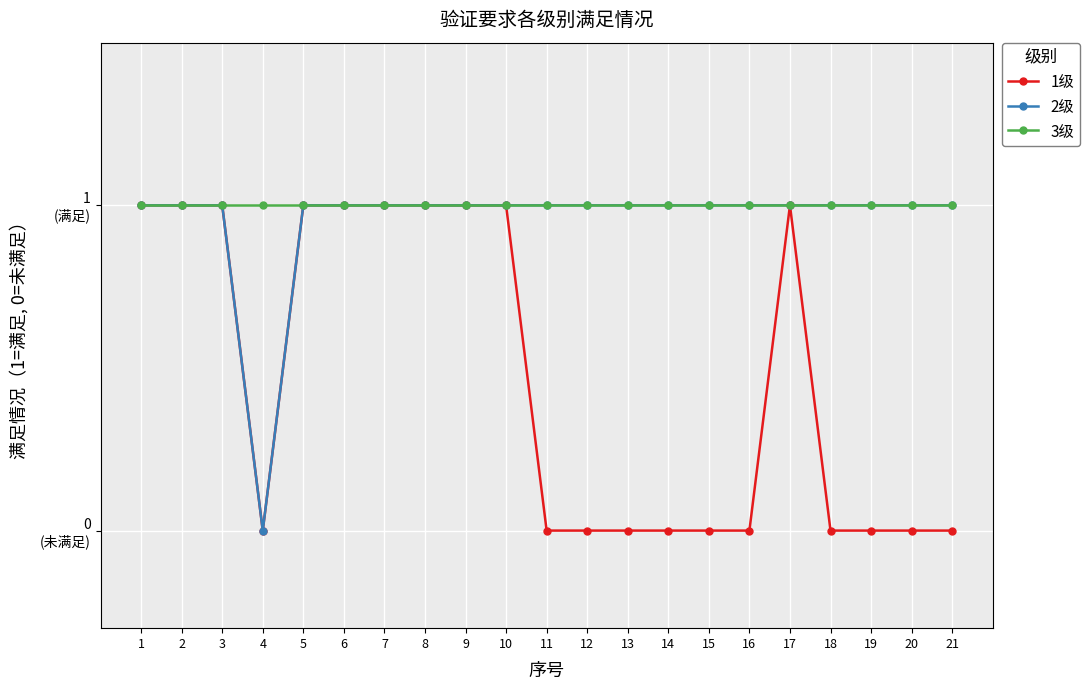

What is the greatest value displayed?

1